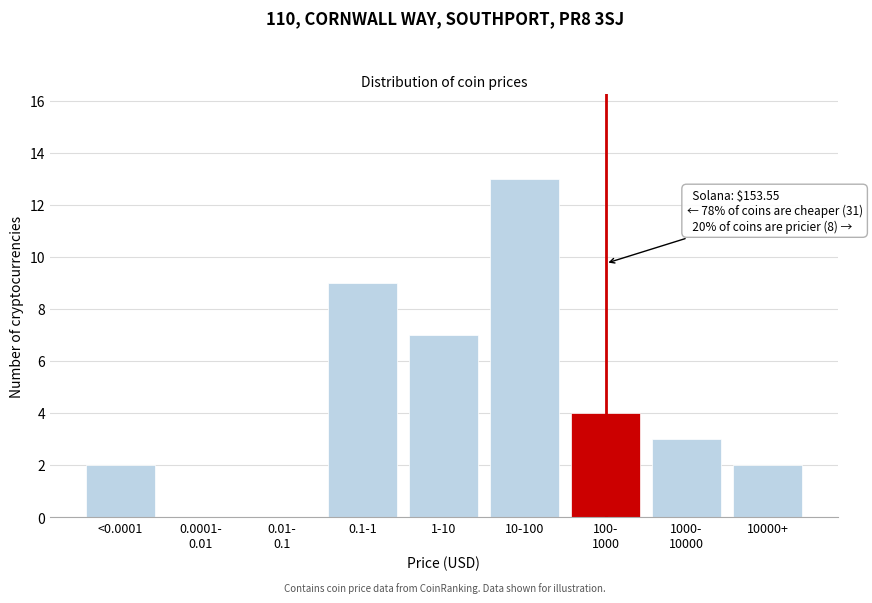

Which category has the highest value across all series?

10-100